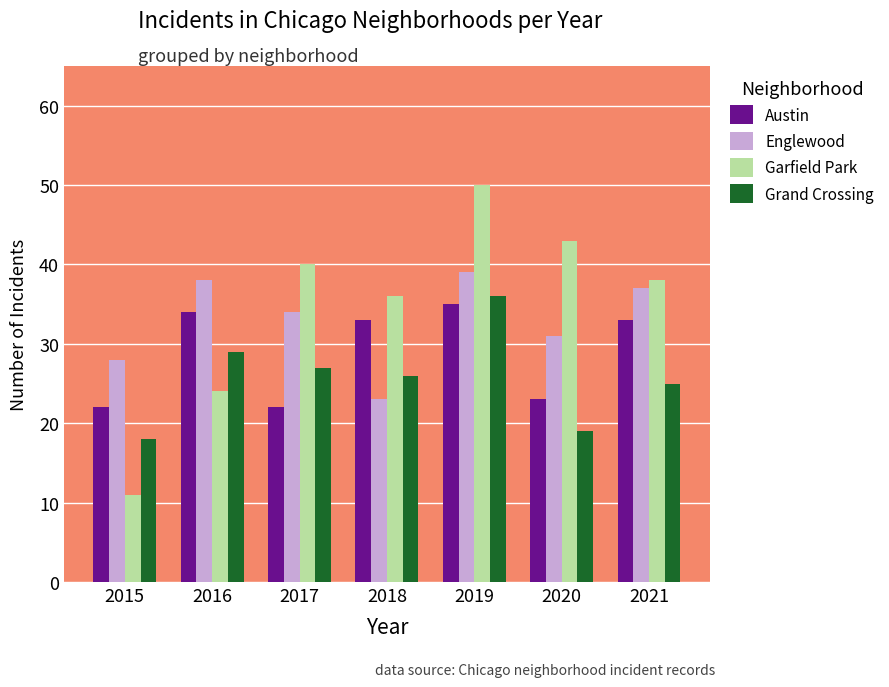

How many distinct data groups are displayed?

4